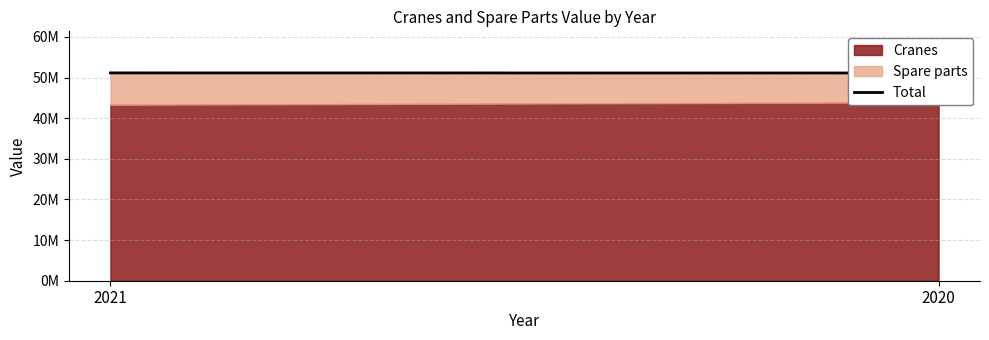

Which has a higher value, 2021 or 2020?

2021